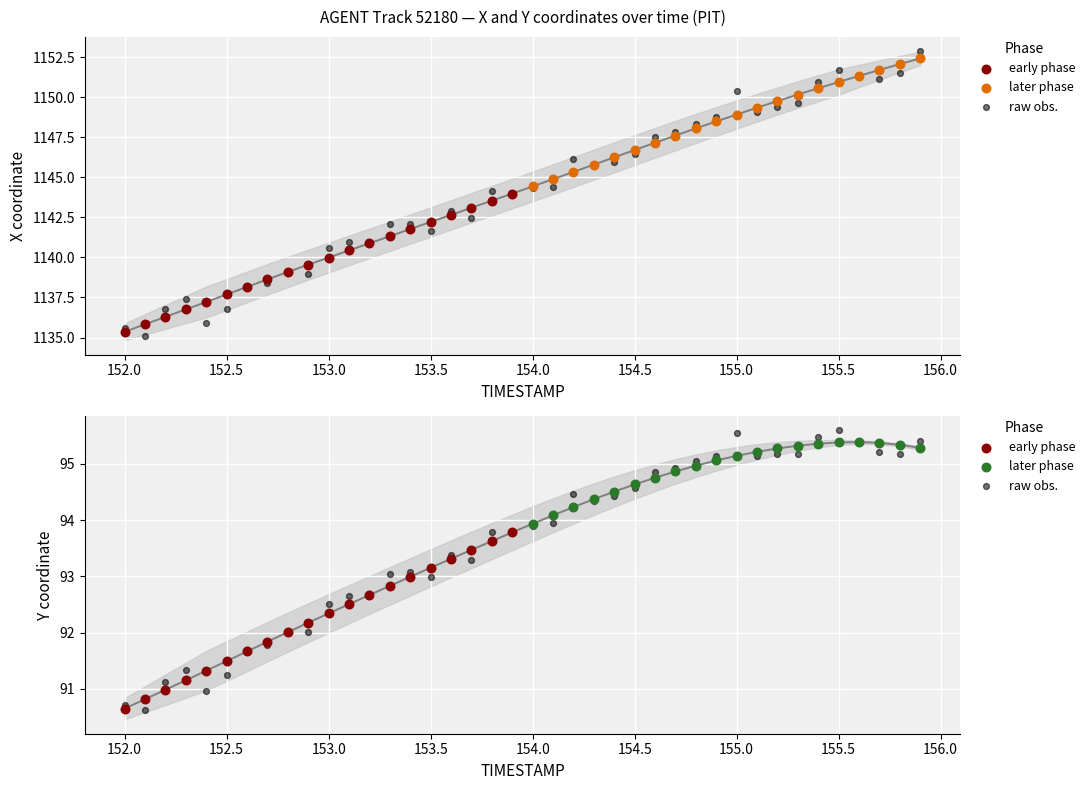

At how many categories does at least one series exceed 988?

40